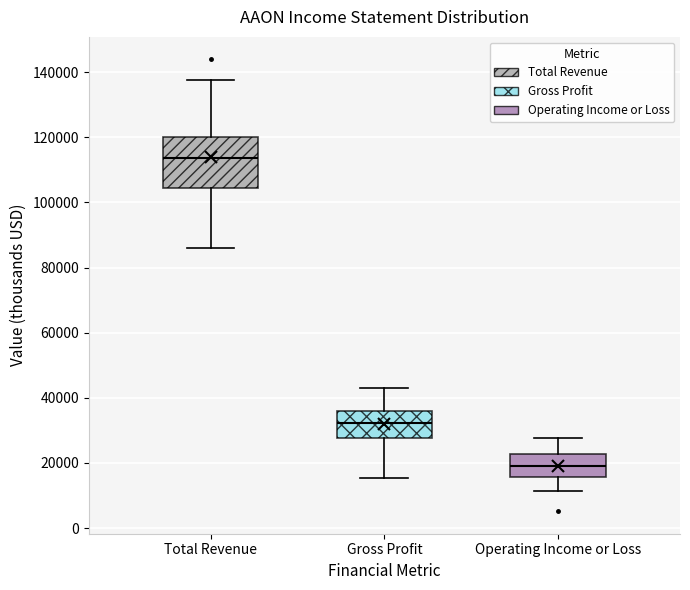

Reading left to right, read every box against the y-axis: the position of its median line, the range the box covers, and the ends of its whiskers. The values are not printed on the chart, so give them approximately, as read against the axis.

Total Revenue: median 114000, box 104000 to 120000, whiskers 86000 to 138000
Gross Profit: median 32000, box 28000 to 36000, whiskers 16000 to 44000
Operating Income or Loss: median 20000, box 16000 to 22000, whiskers 12000 to 28000